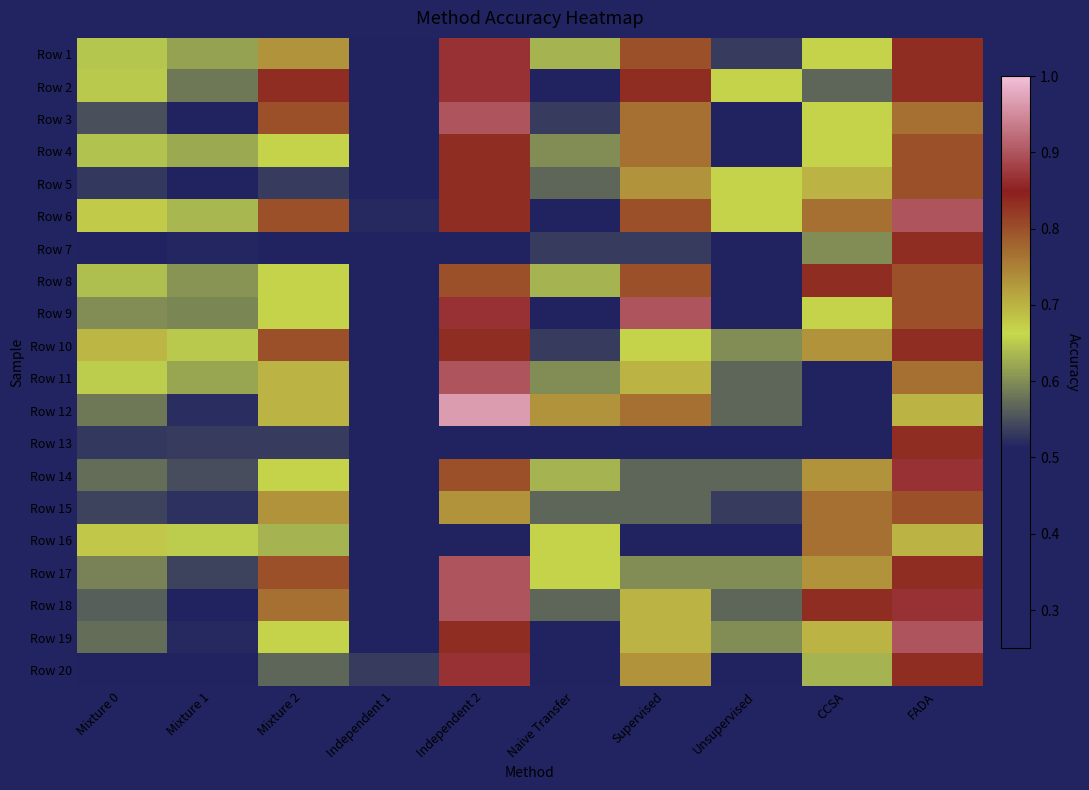

At which category is the sum across all series the highest?

FADA